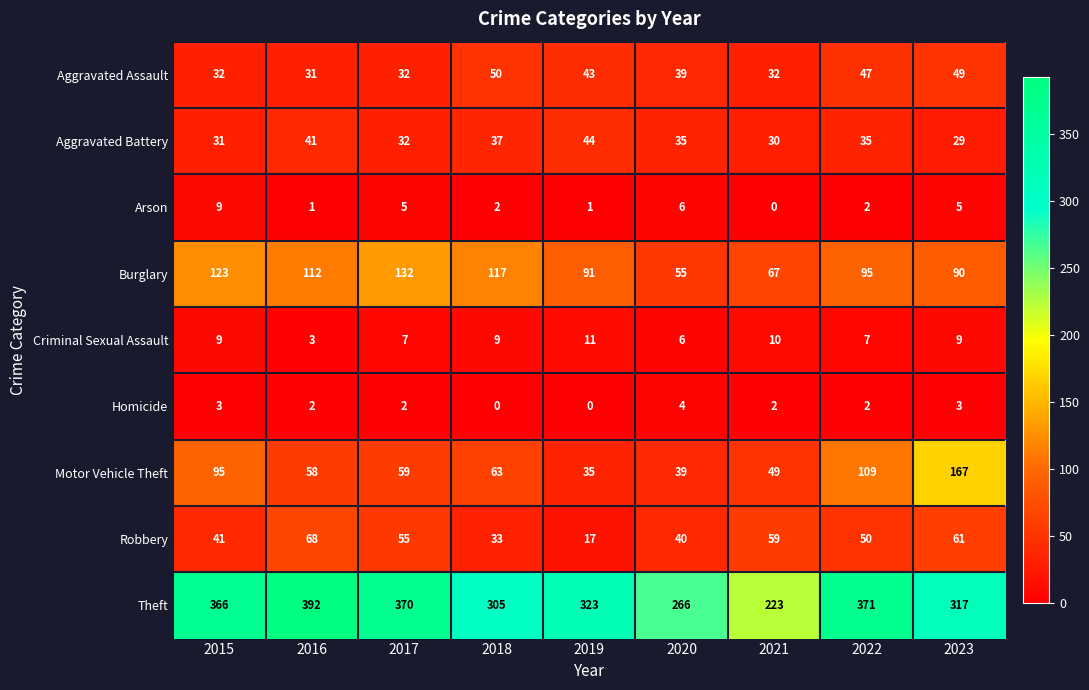

The Motor Vehicle Theft series shows 58 at 2023. True or false?

False